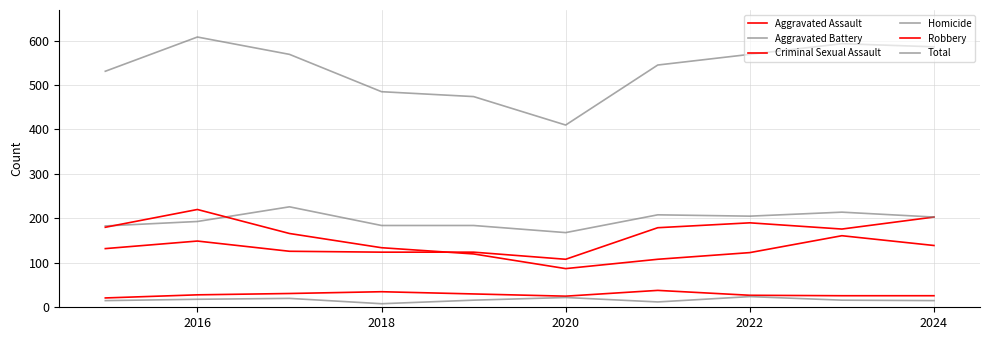

Which series has the largest total across all categories?

Total